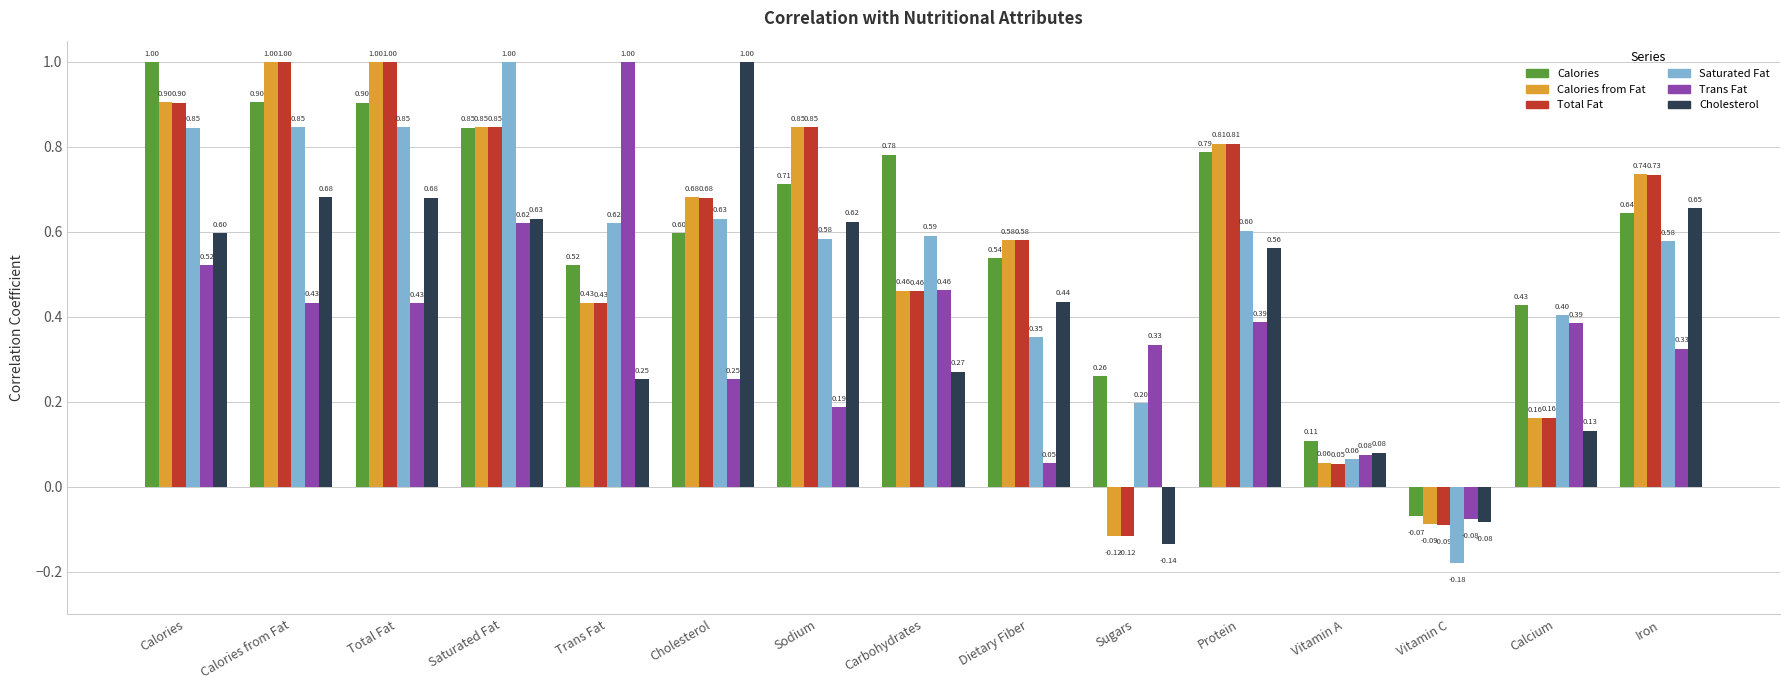

How many data points in Total Fat are above 0?

13